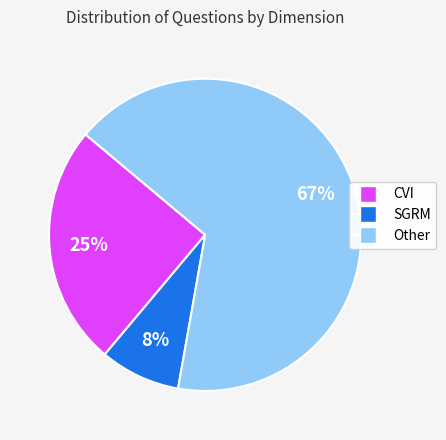

Which has a higher value, CVI or SGRM?

CVI